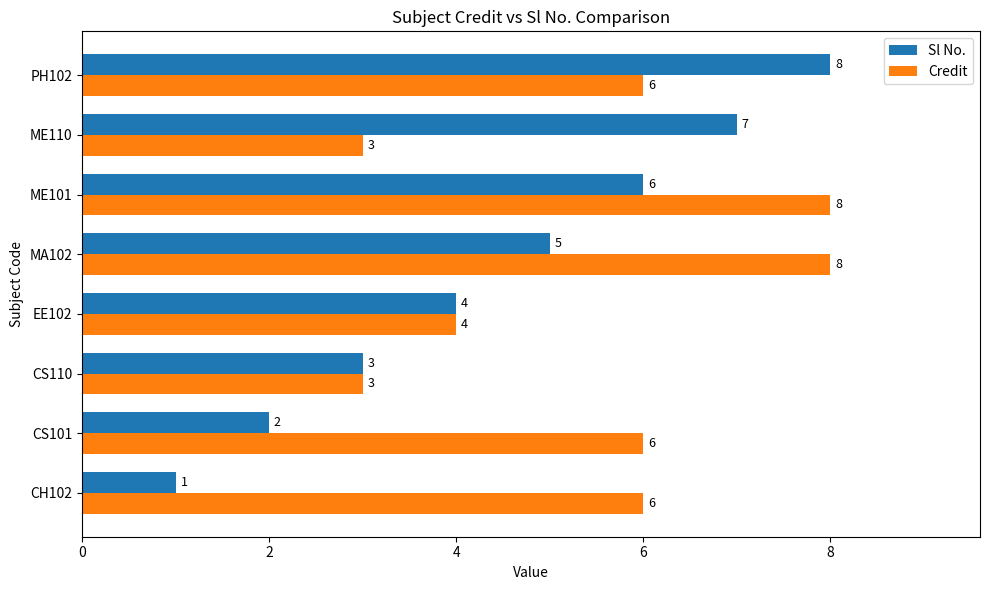

Is the value of Credit at ME101 greater than the value of Sl No. at EE102?

Yes